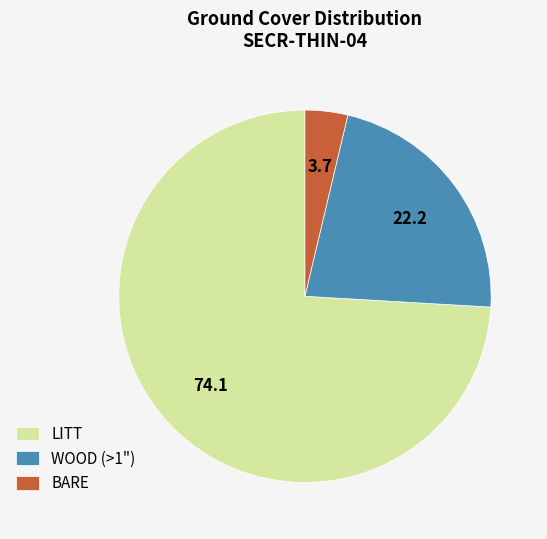

Which slice is the largest?

LITT